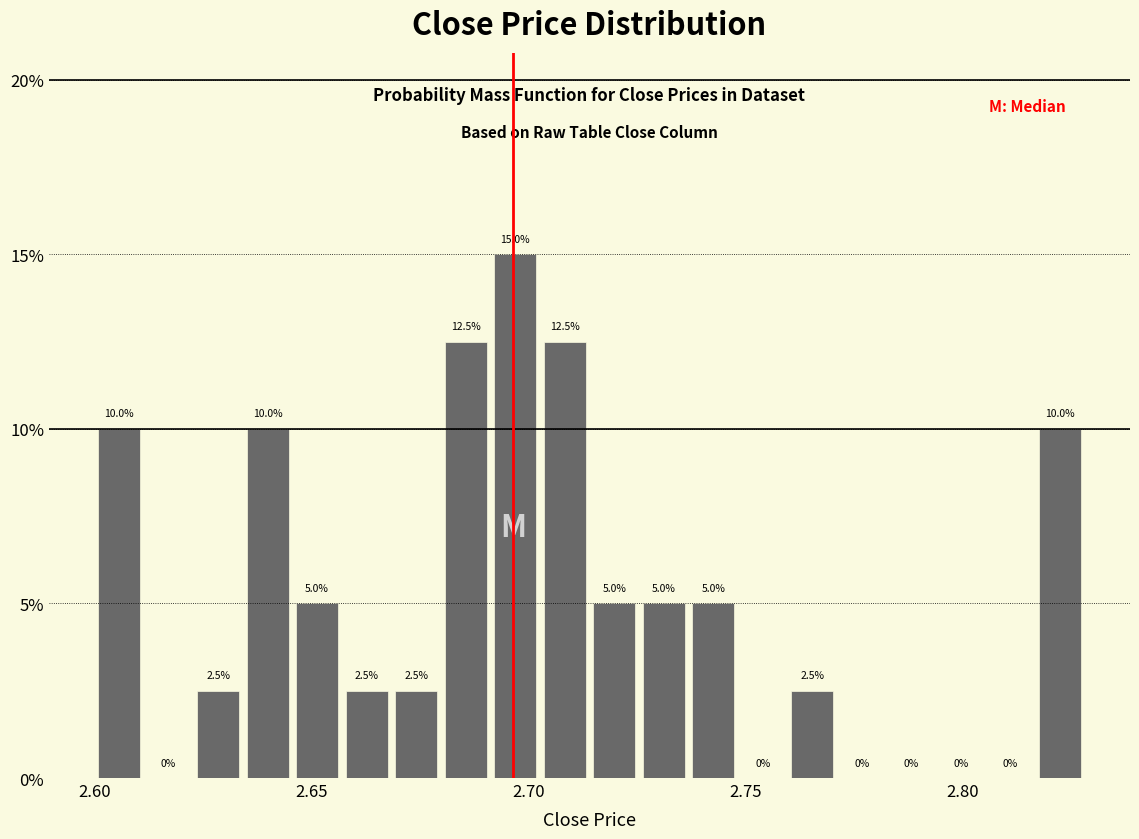

Around what value on the x-axis is the tallest bar? Give the approximate position of its centre, as read against the axis.

2.695